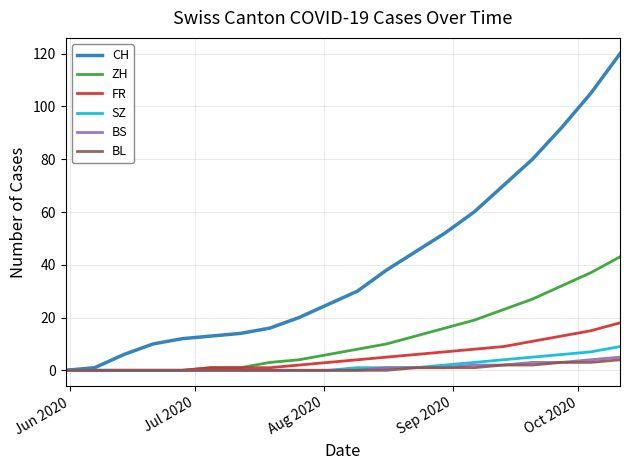

What is the sum of all CH values?

809